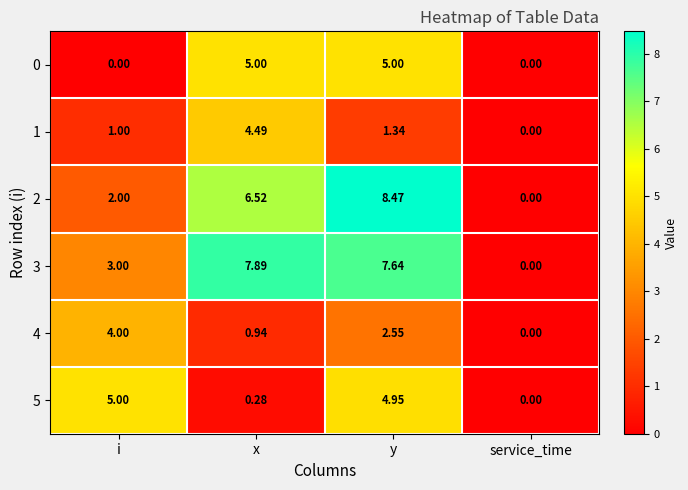

At how many categories does at least one series exceed 7?

2